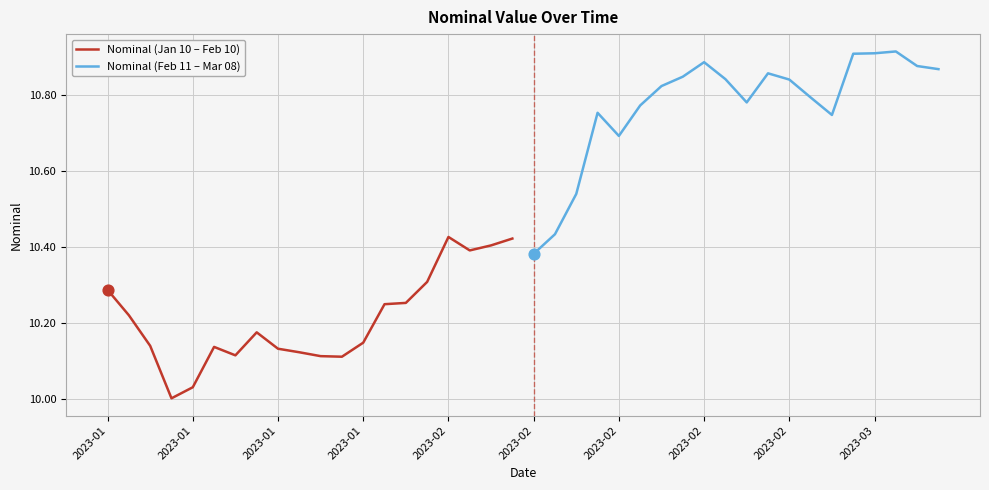

Which series has the widest spread of Y values?

Nominal (Feb 11 – Mar 08)